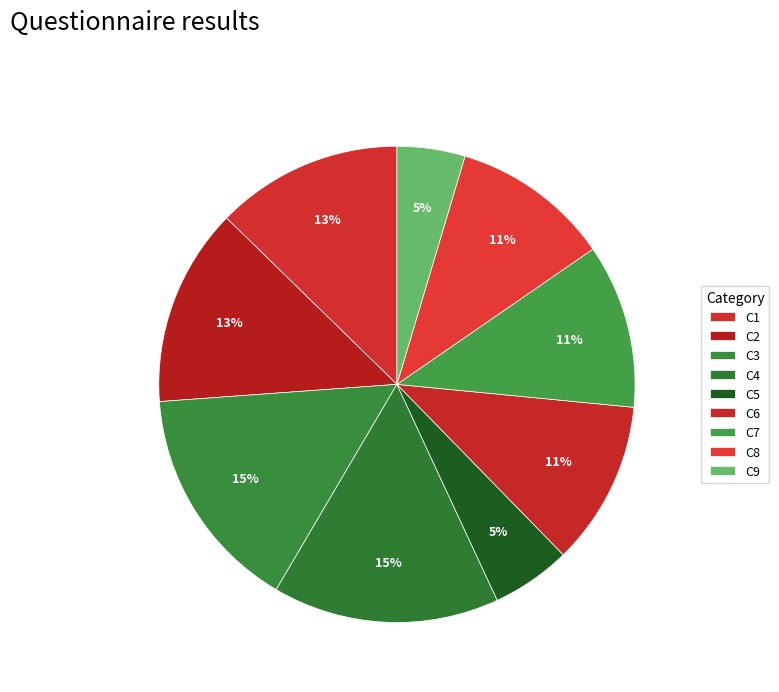

Does C3 represent more than half of the total?

No